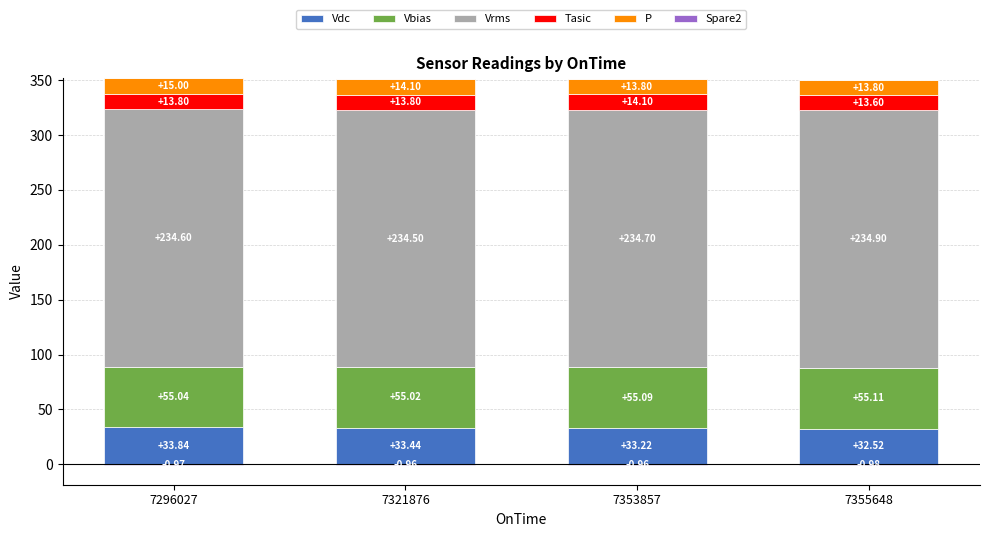

What is the sum of all Vdc values?

133.0